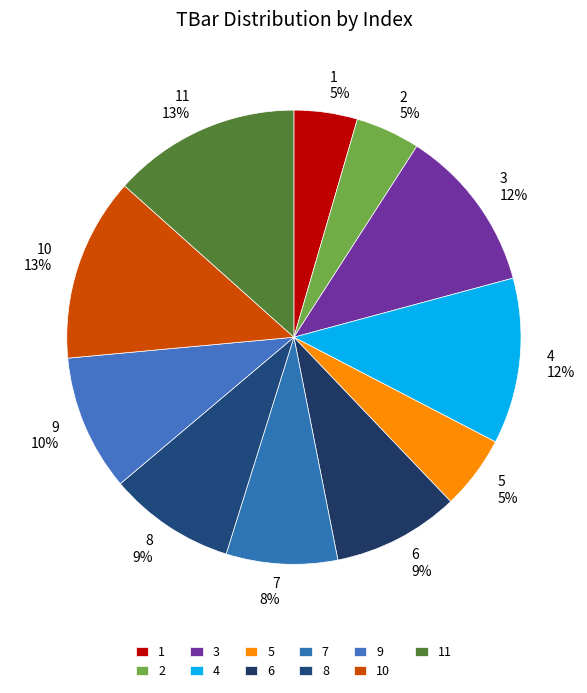

To the nearest percent, what is the average slice percentage?

9%